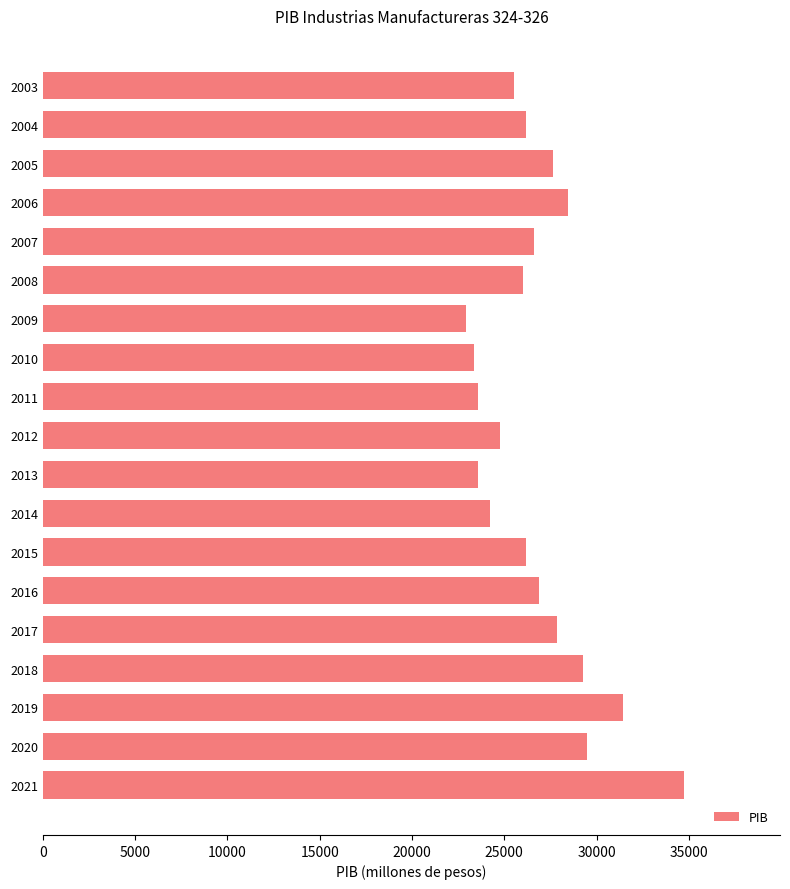

What is the value of the 10th bar from the top?

24791.6